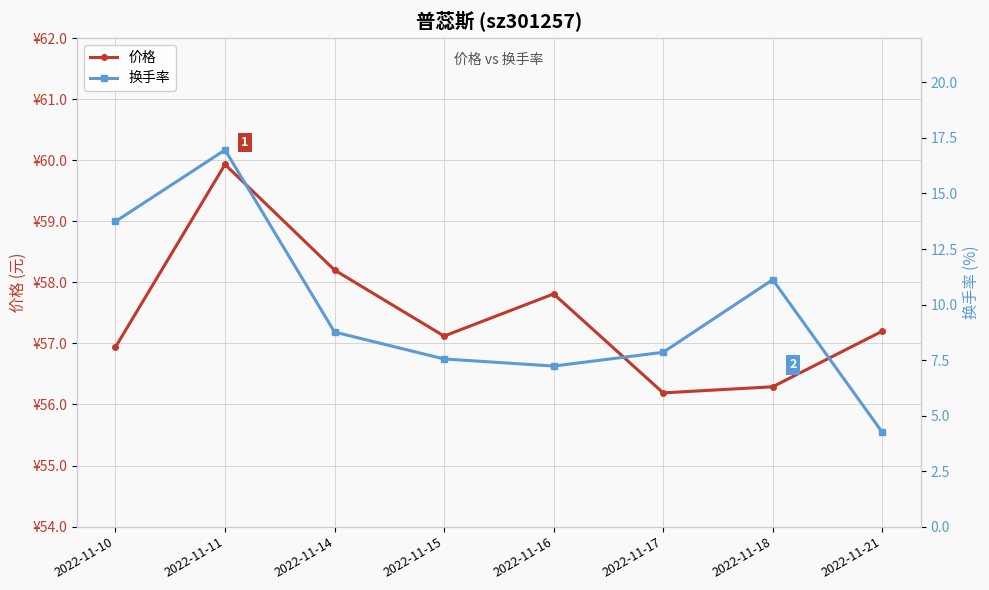

True or false: 价格 and 换手率 cross at least once.

False